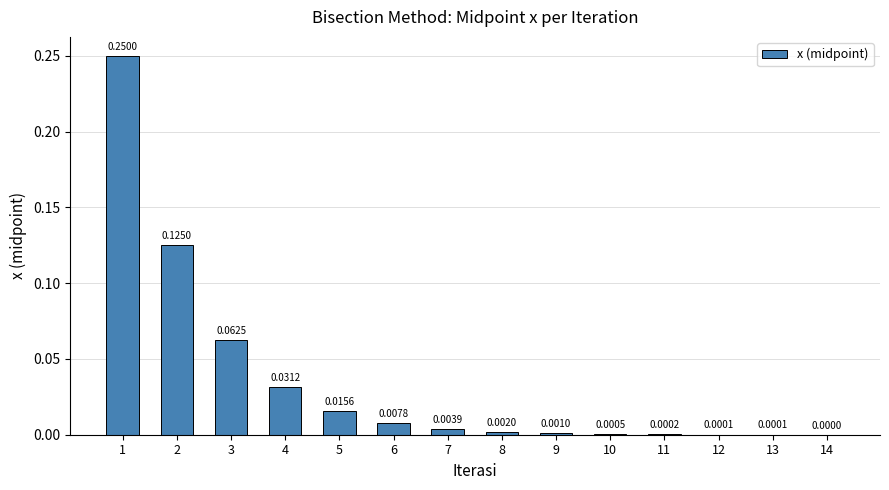

Between 7 and 8, which is larger?

7